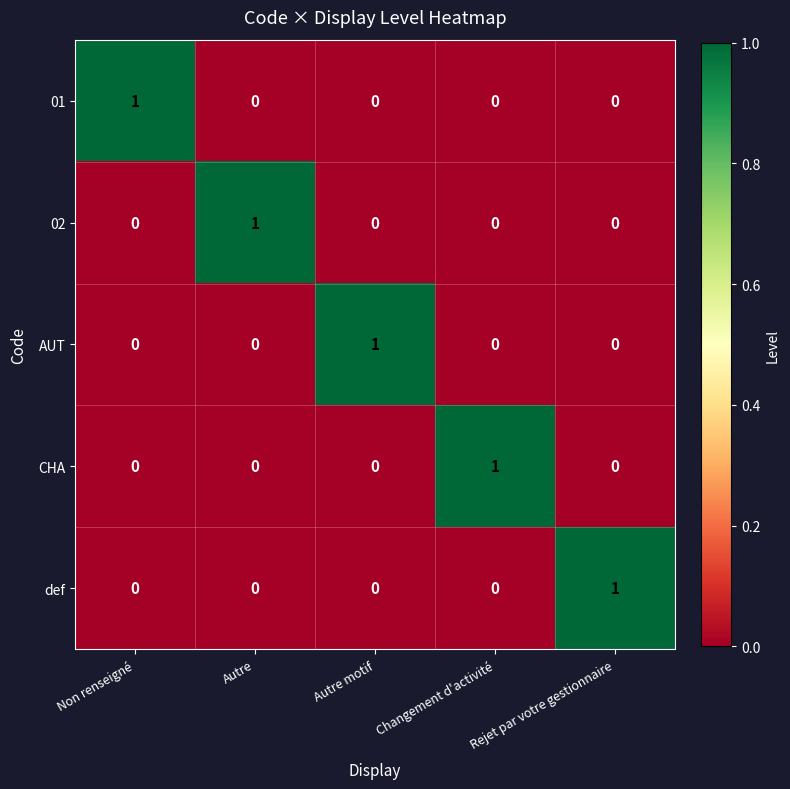

How many AUT values are between 0 and 1?

5